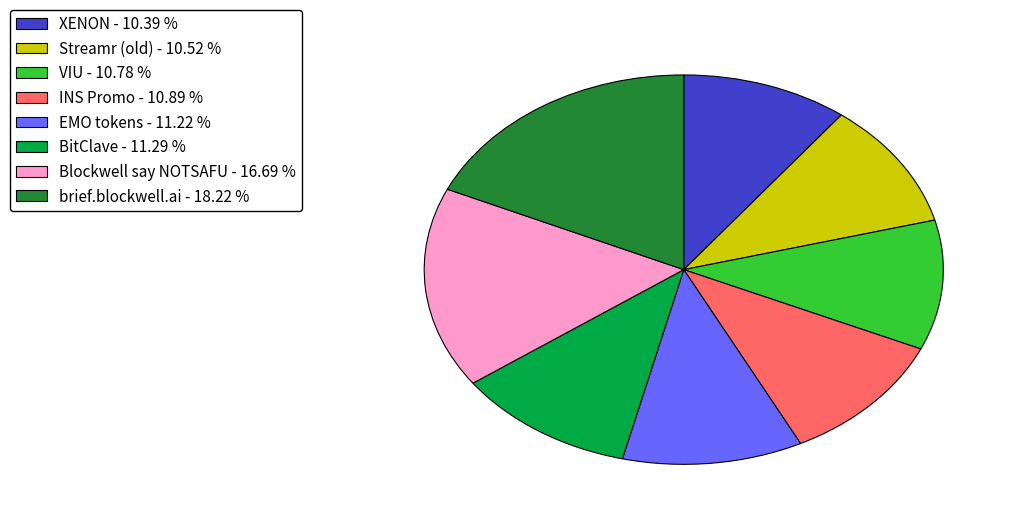

Count the number of slices in the pie.

8